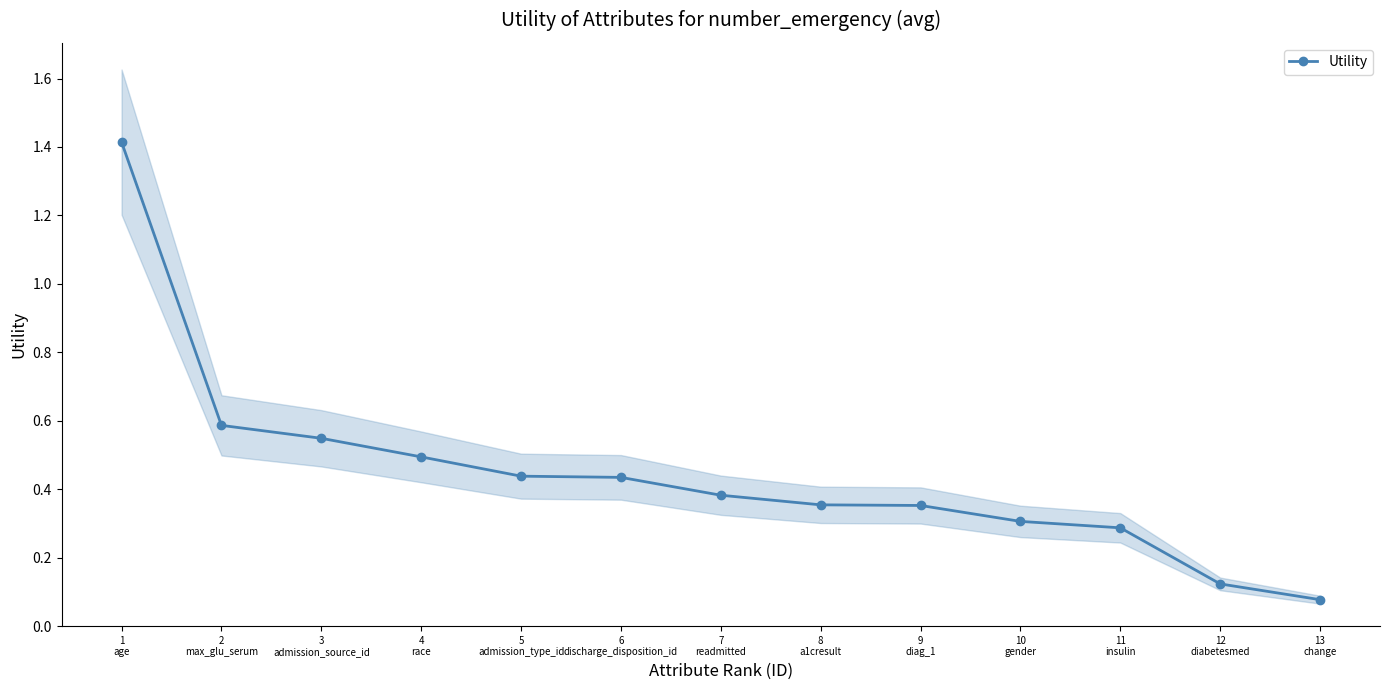

Reading right to left, list all the values displayed in this chart.

0.1	0.1	0.3	0.3	0.4	0.4	0.4	0.4	0.4	0.5	0.5	0.6	1.4